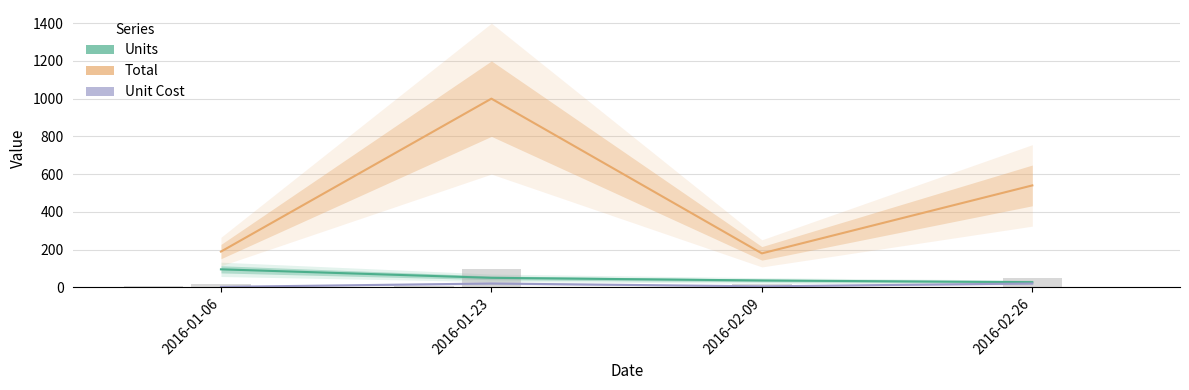

Which has a higher value, 2016-01-06 or 2016-02-09?

2016-01-06